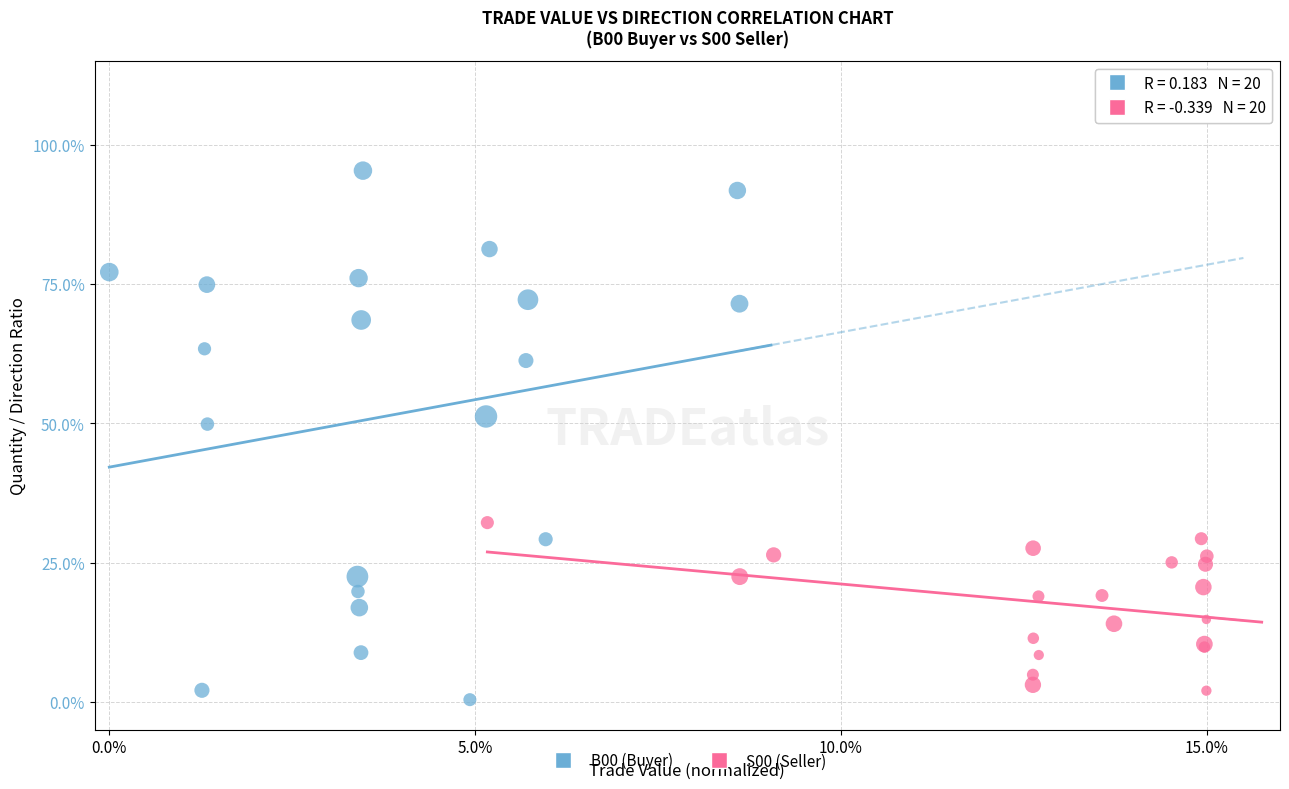

What are all the series names shown in the legend?

B00 (Buyer), S00 (Seller)